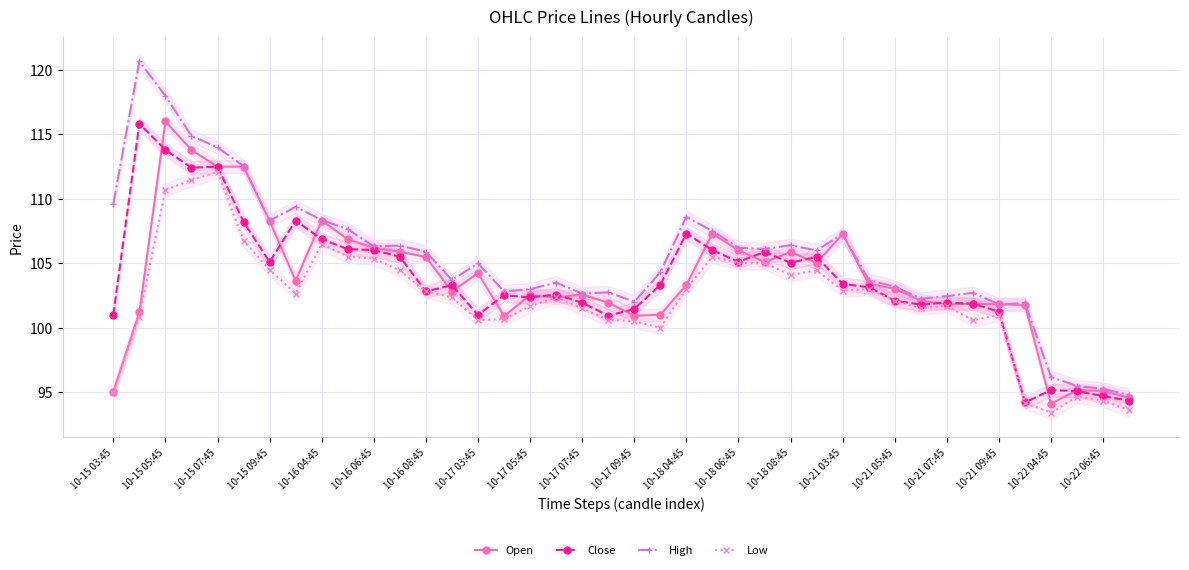

True or false: High has more than 1 points higher than both neighbors.

True